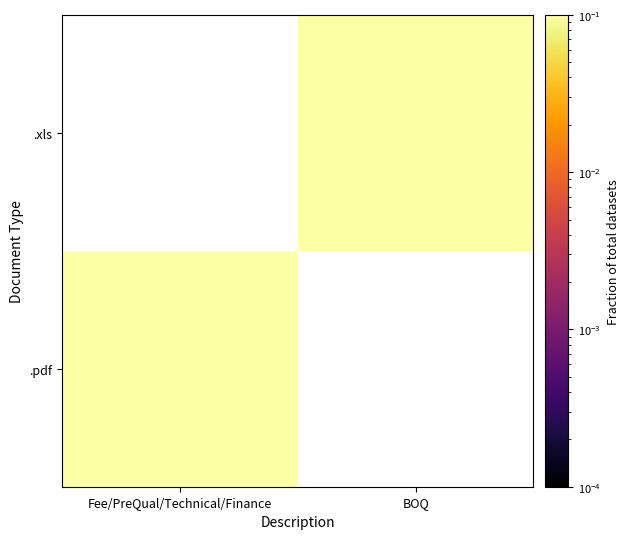

At how many categories does at least one series exceed 0?

2